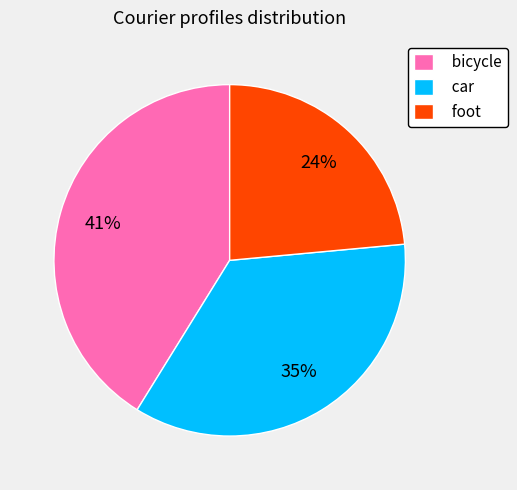

Combined, do car and foot account for over 50%?

Yes